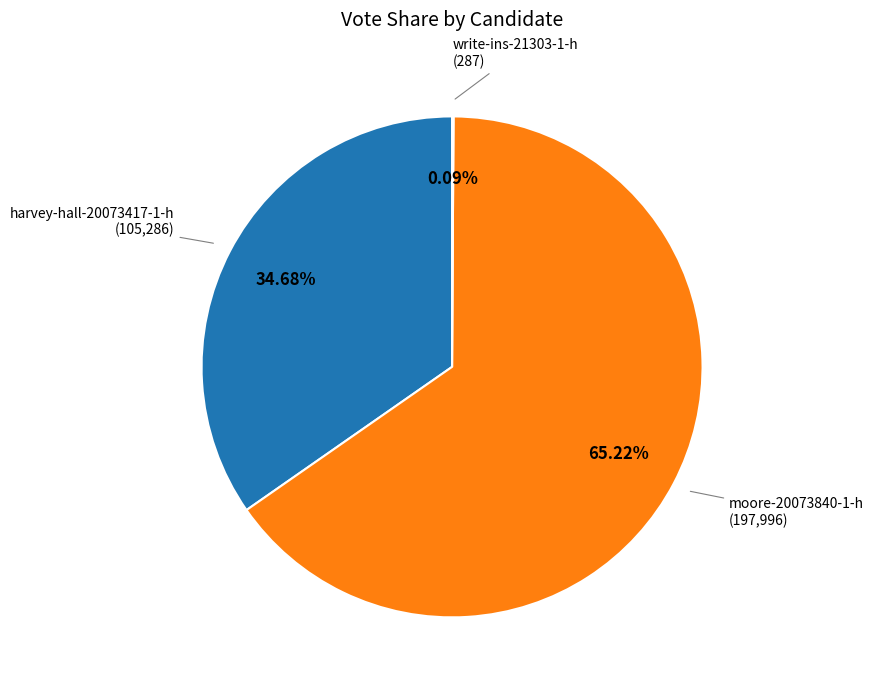

Is there any slice that represents more than half of the pie?

Yes